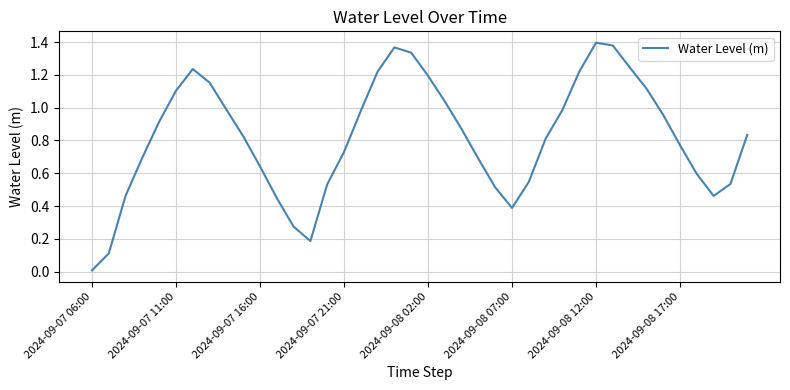

Does the chart display data point markers on the line(s)?

No